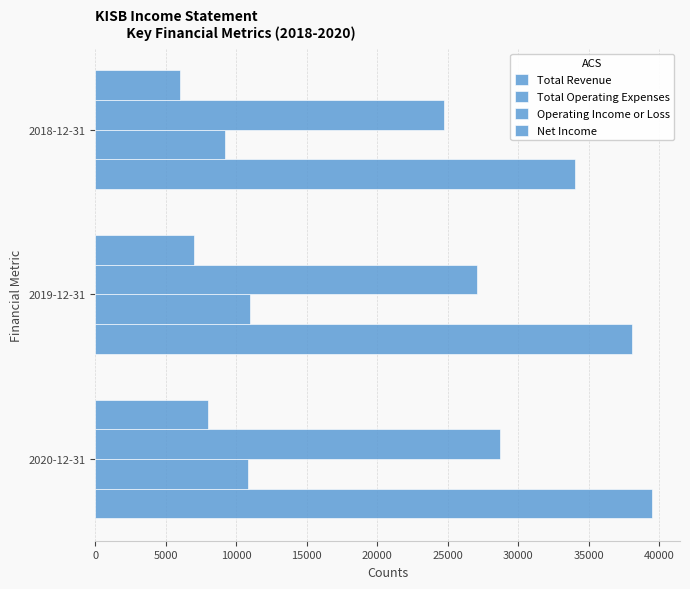

How many distinct data groups are displayed?

4